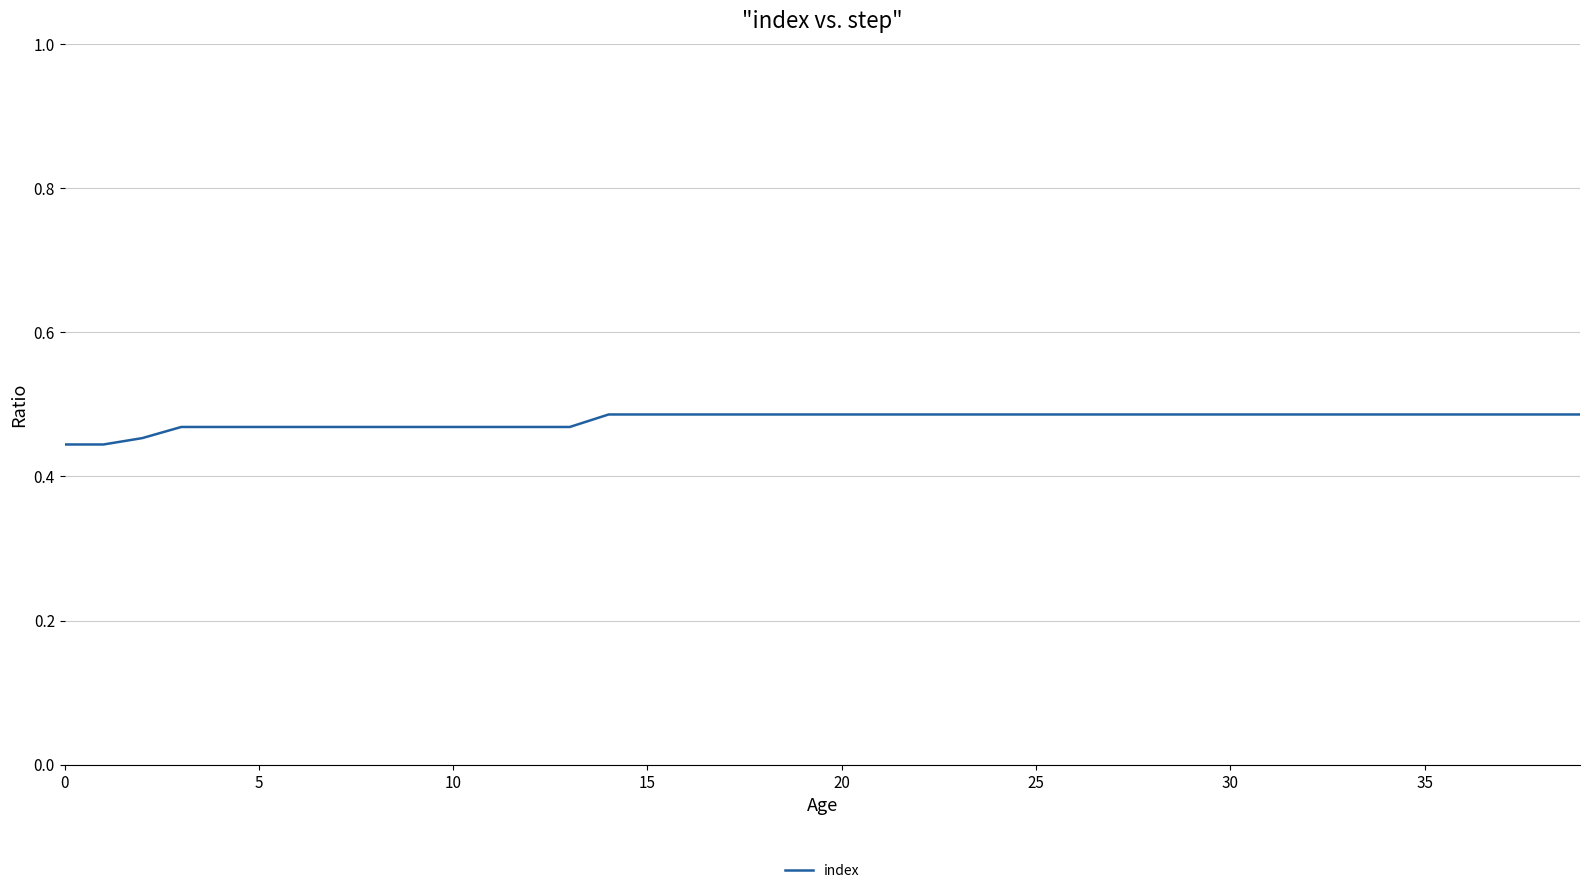

How many lines are shown in the chart?

1